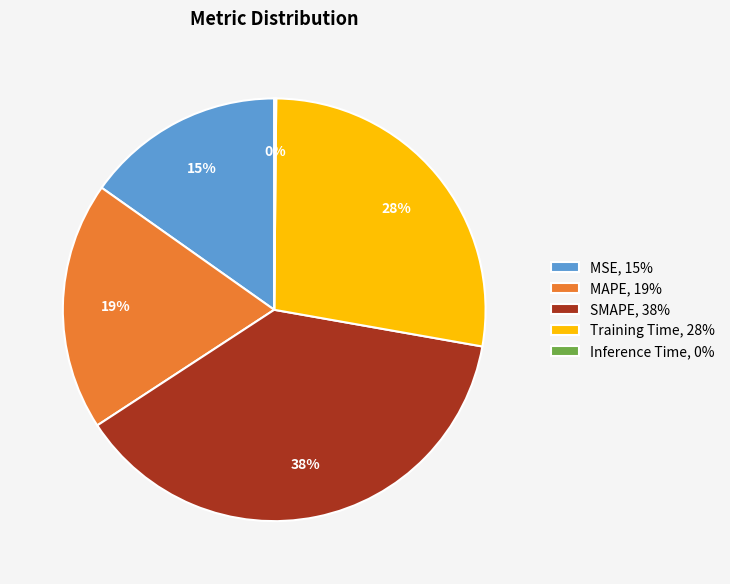

To the nearest percent, what is the difference between the largest and smallest slice percentages?

38%